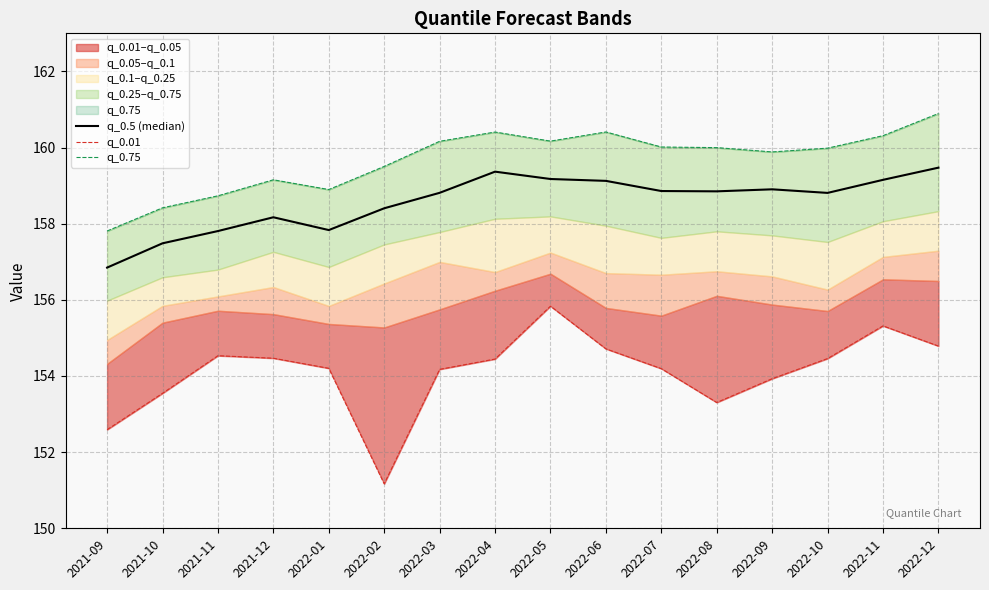

How many lines are shown in the chart?

3